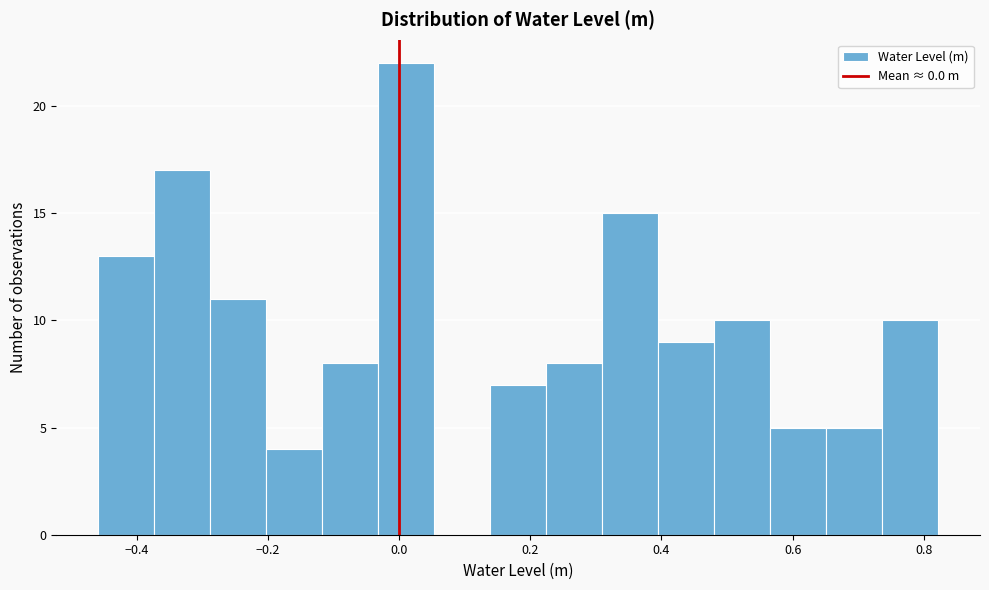

Reading left to right, list every bar in this chart as the range it spans on the x-axis followed by its height. Neither the bar edges nor the heights are printed on the chart, so give them approximately, as read against the axes.

-0.46 to -0.38: 13
-0.38 to -0.28: 17
-0.28 to -0.20: 11
-0.20 to -0.12: 4
-0.12 to -0.04: 8
-0.04 to 0.06: 22
0.06 to 0.14: 0
0.14 to 0.22: 7
0.22 to 0.30: 8
0.30 to 0.40: 15
0.40 to 0.48: 9
0.48 to 0.56: 10
0.56 to 0.66: 5
0.66 to 0.74: 5
0.74 to 0.82: 10